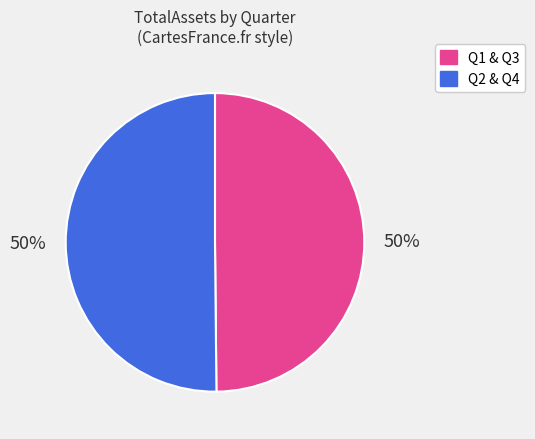

To the nearest percent, what is the average slice percentage?

50%